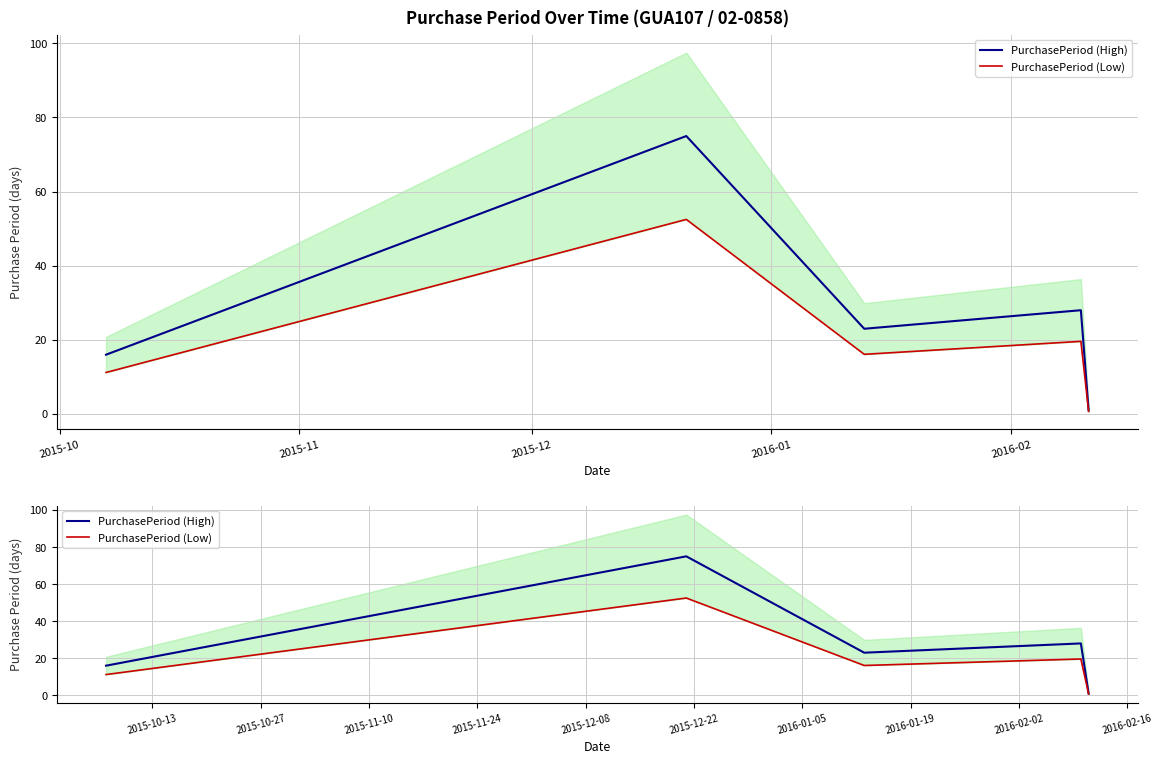

Between 2015-10 and 2016-02, which is larger?

2015-10